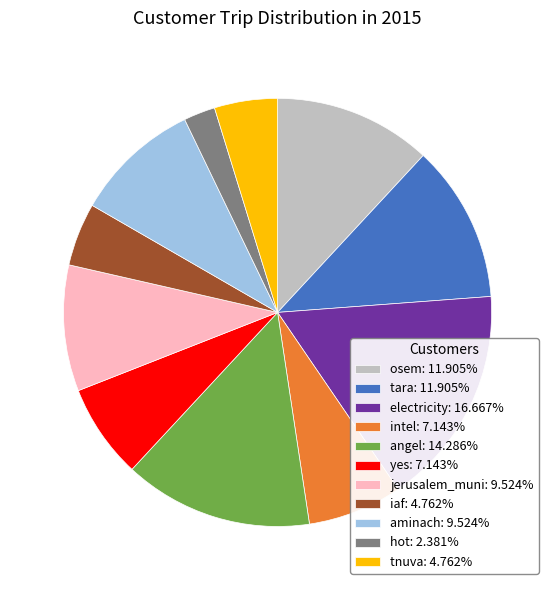

Do angel: 14.286% and hot: 2.381% together represent more than half of the pie?

No